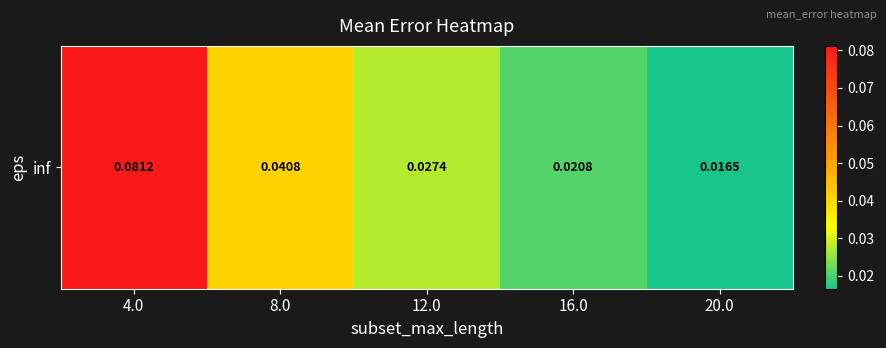

How many values are between 0 and 1?

5